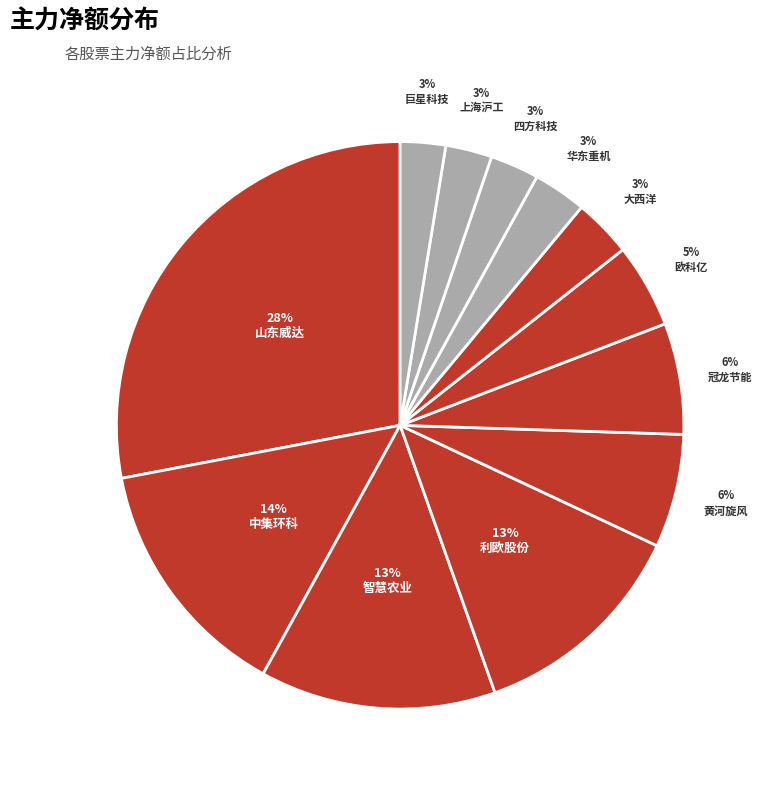

How many segments does this pie chart have?

12